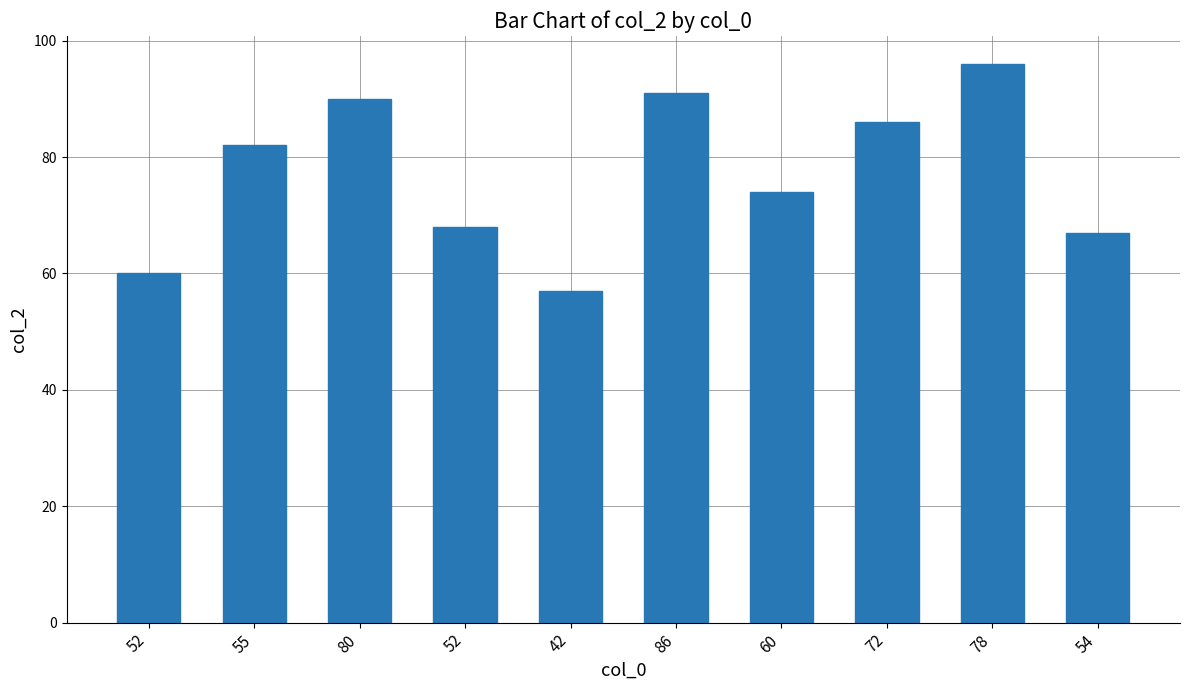

Reading right to left, extract all data points from this chart.

67	96	86	74	91	57	68	90	82	60